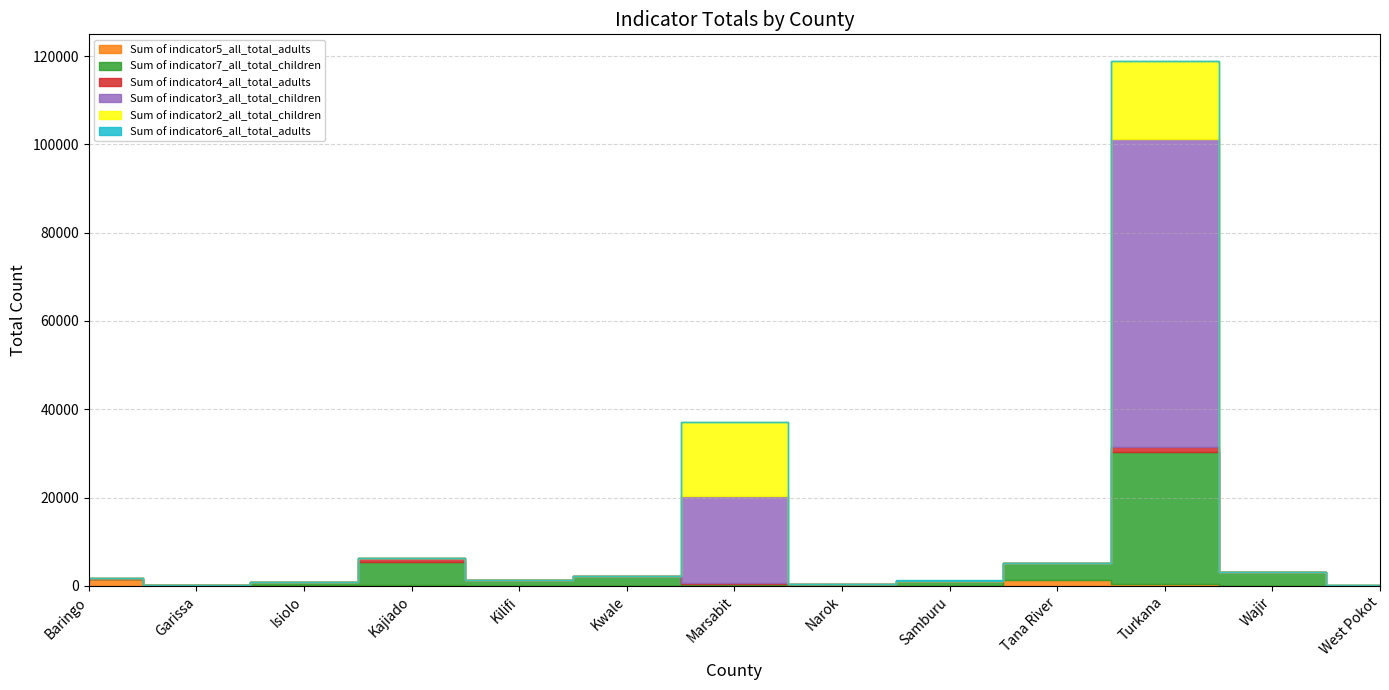

Which series has the largest range (max minus min)?

Sum of indicator3_all_total_children